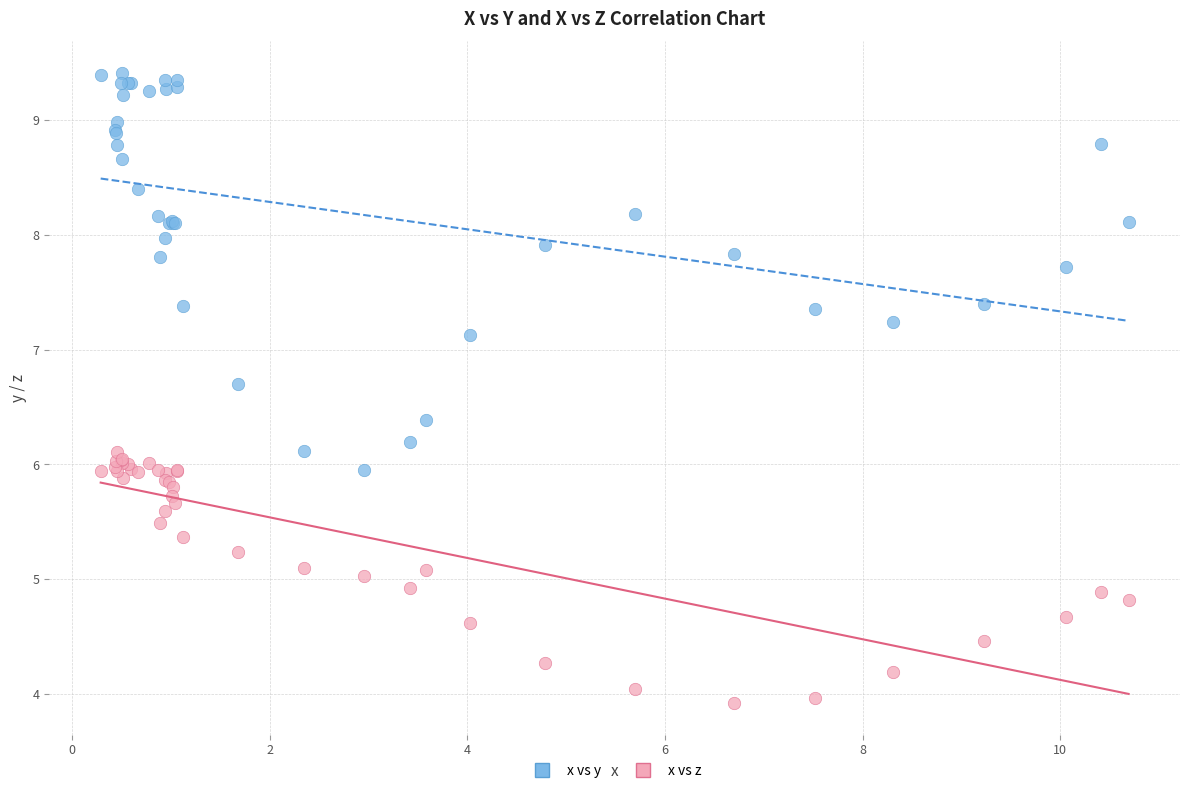

What are all the series names shown in the legend?

x vs y, x vs z